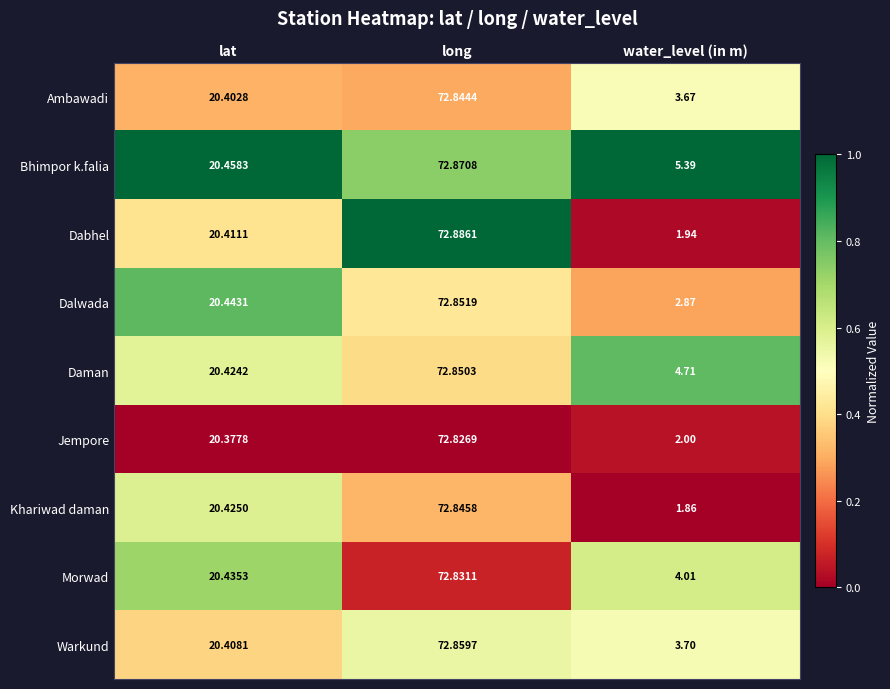

Is the value of Daman at long greater than the value of Morwad at lat?

Yes